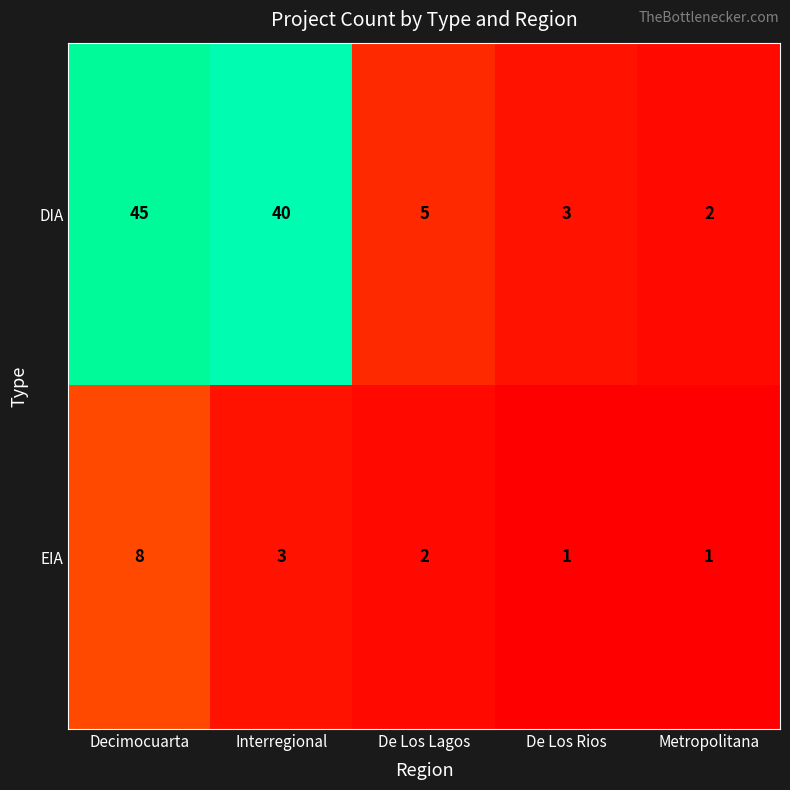

Reading right to left, transcribe all the data shown in this chart.

DIA: Metropolitana=2	De Los Rios=3	De Los Lagos=5	Interregional=40	Decimocuarta=45
EIA: Metropolitana=1	De Los Rios=1	De Los Lagos=2	Interregional=3	Decimocuarta=8